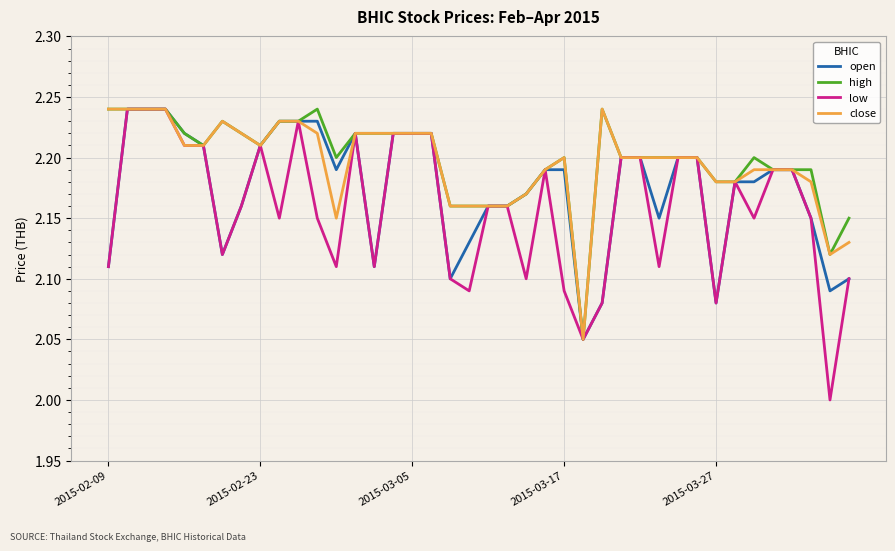

Which series has the largest range (max minus min)?

low